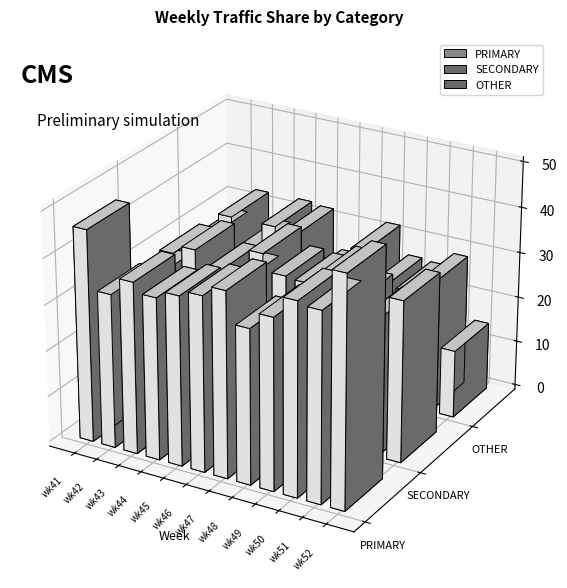

How many data points does each series have?

12